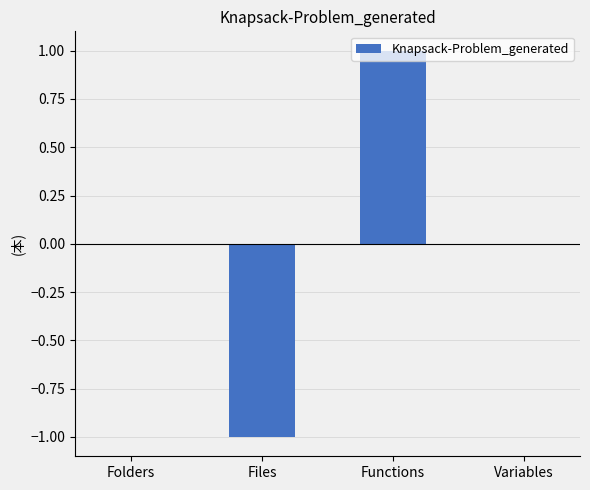

Is it true that the value at Folders is 0?

True